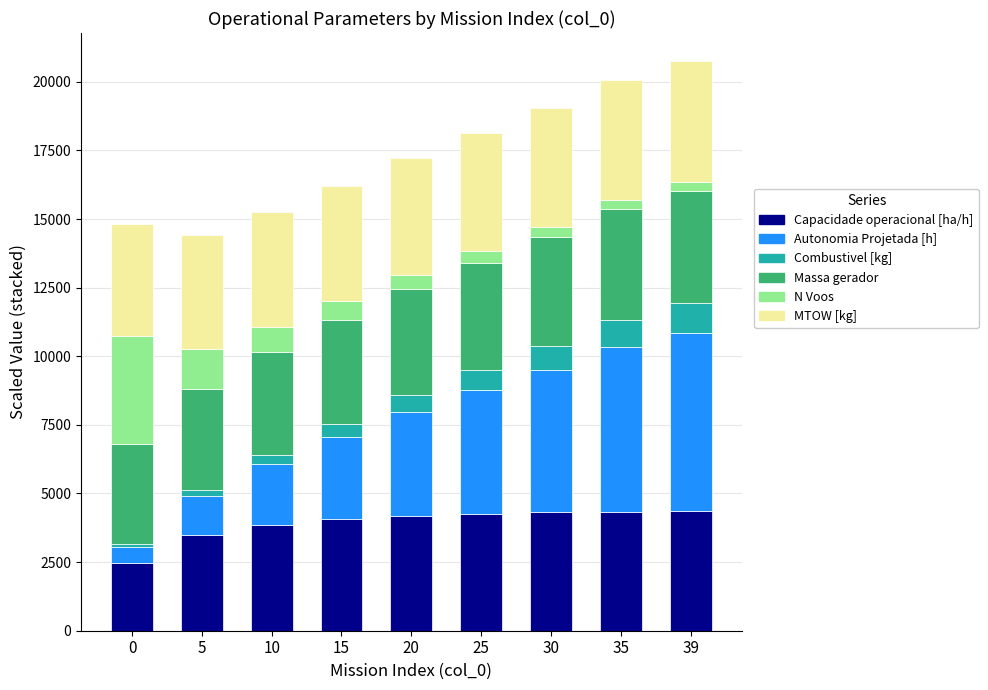

How many series are shown in this chart?

6